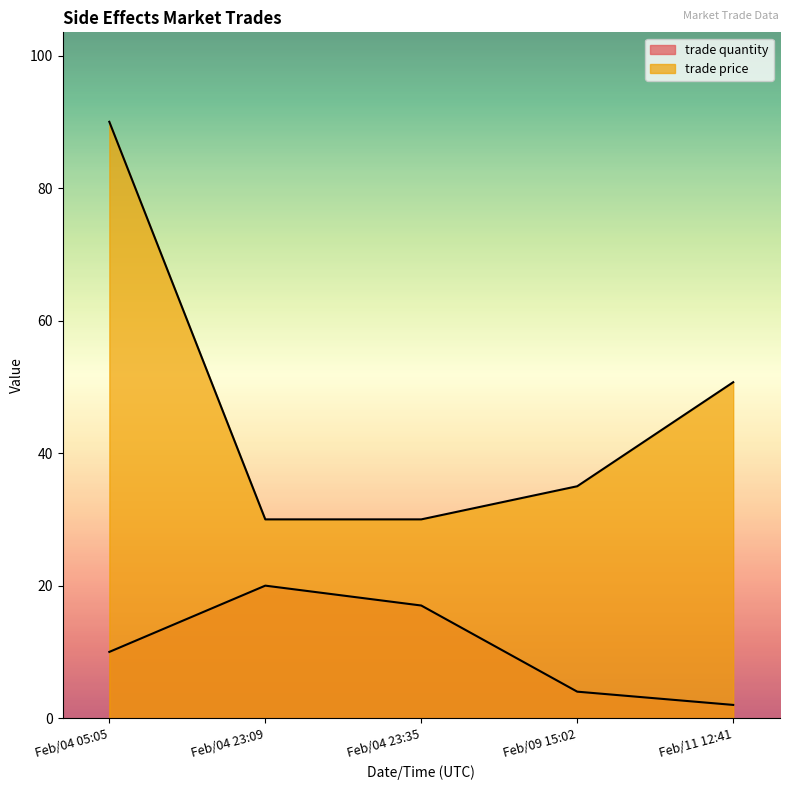

At Feb/11 12:41, list the series in order from largest to smallest.

trade price, trade quantity